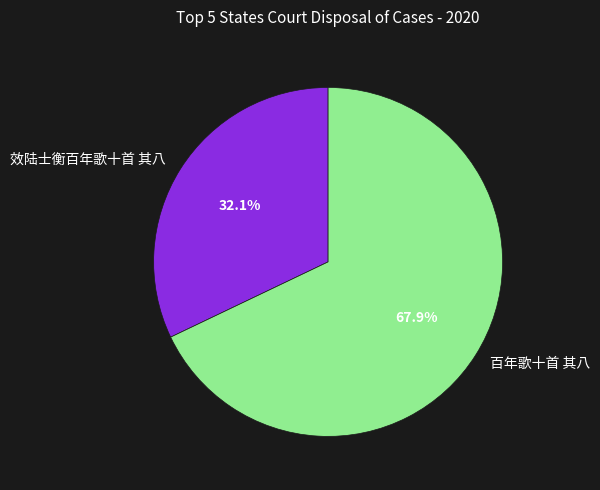

True or false: 百年歌十首 其八 accounts for 80% of the total.

False